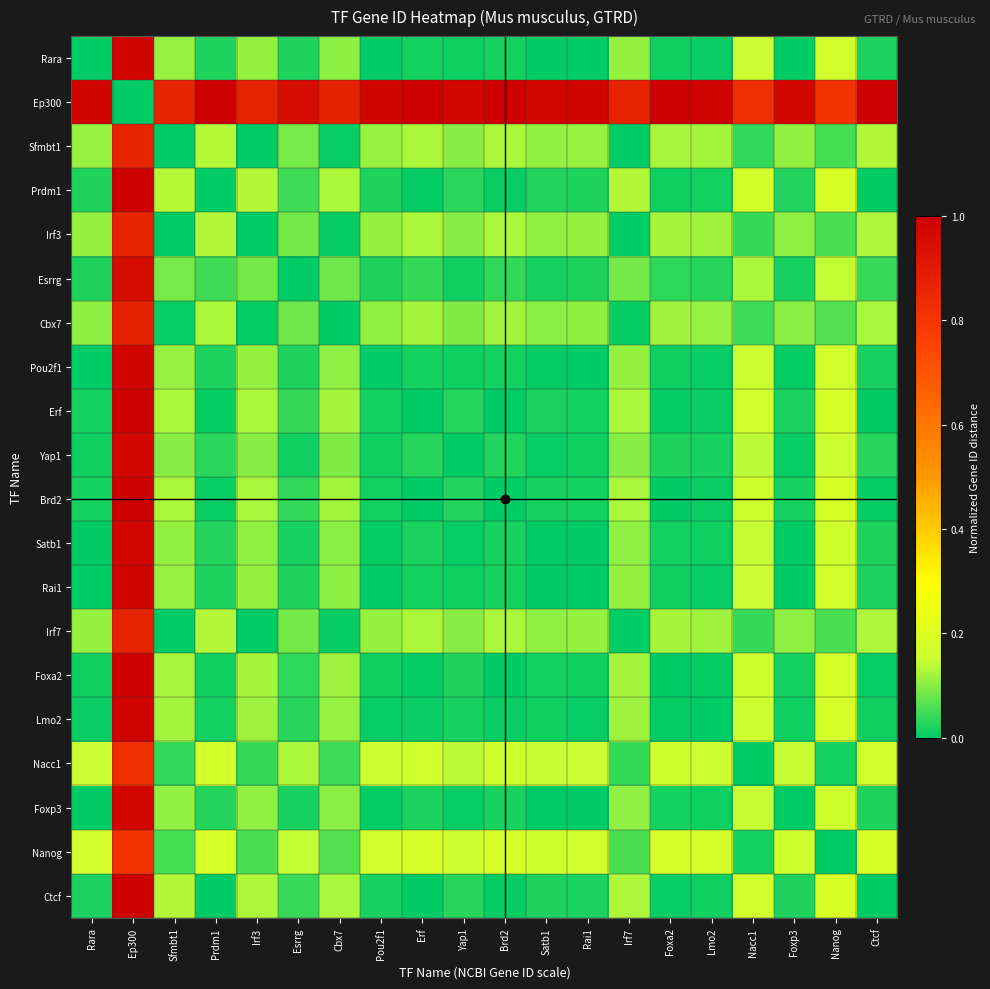

Reading left to right, what are all the values shown in this chart?

Rara: Rara=0.0	Ep300=1.0	Sfmbt1=0.1	Prdm1=0.0	Irf3=0.1	Esrrg=0.0	Cbx7=0.1	Pou2f1=0.0	Erf=0.0	Yap1=0.0	Brd2=0.0	Satb1=0.0	Rai1=0.0	Irf7=0.1	Foxa2=0.0	Lmo2=0.0	Nacc1=0.1	Foxp3=0.0	Nanog=0.2	Ctcf=0.0
Ep300: Rara=1.0	Ep300=0.0	Sfmbt1=0.9	Prdm1=1.0	Irf3=0.9	Esrrg=1.0	Cbx7=0.9	Pou2f1=1.0	Erf=1.0	Yap1=1.0	Brd2=1.0	Satb1=1.0	Rai1=1.0	Irf7=0.9	Foxa2=1.0	Lmo2=1.0	Nacc1=0.8	Foxp3=1.0	Nanog=0.8	Ctcf=1.0
Sfmbt1: Rara=0.1	Ep300=0.9	Sfmbt1=0.0	Prdm1=0.1	Irf3=0.0	Esrrg=0.1	Cbx7=0.0	Pou2f1=0.1	Erf=0.1	Yap1=0.1	Brd2=0.1	Satb1=0.1	Rai1=0.1	Irf7=0.0	Foxa2=0.1	Lmo2=0.1	Nacc1=0.0	Foxp3=0.1	Nanog=0.1	Ctcf=0.1
Prdm1: Rara=0.0	Ep300=1.0	Sfmbt1=0.1	Prdm1=0.0	Irf3=0.1	Esrrg=0.0	Cbx7=0.1	Pou2f1=0.0	Erf=0.0	Yap1=0.0	Brd2=0.0	Satb1=0.0	Rai1=0.0	Irf7=0.1	Foxa2=0.0	Lmo2=0.0	Nacc1=0.2	Foxp3=0.0	Nanog=0.2	Ctcf=0.0
Irf3: Rara=0.1	Ep300=0.9	Sfmbt1=0.0	Prdm1=0.1	Irf3=0.0	Esrrg=0.1	Cbx7=0.0	Pou2f1=0.1	Erf=0.1	Yap1=0.1	Brd2=0.1	Satb1=0.1	Rai1=0.1	Irf7=0.0	Foxa2=0.1	Lmo2=0.1	Nacc1=0.0	Foxp3=0.1	Nanog=0.1	Ctcf=0.1
Esrrg: Rara=0.0	Ep300=1.0	Sfmbt1=0.1	Prdm1=0.0	Irf3=0.1	Esrrg=0.0	Cbx7=0.1	Pou2f1=0.0	Erf=0.0	Yap1=0.0	Brd2=0.0	Satb1=0.0	Rai1=0.0	Irf7=0.1	Foxa2=0.0	Lmo2=0.0	Nacc1=0.1	Foxp3=0.0	Nanog=0.1	Ctcf=0.0
Cbx7: Rara=0.1	Ep300=0.9	Sfmbt1=0.0	Prdm1=0.1	Irf3=0.0	Esrrg=0.1	Cbx7=0.0	Pou2f1=0.1	Erf=0.1	Yap1=0.1	Brd2=0.1	Satb1=0.1	Rai1=0.1	Irf7=0.0	Foxa2=0.1	Lmo2=0.1	Nacc1=0.0	Foxp3=0.1	Nanog=0.1	Ctcf=0.1
Pou2f1: Rara=0.0	Ep300=1.0	Sfmbt1=0.1	Prdm1=0.0	Irf3=0.1	Esrrg=0.0	Cbx7=0.1	Pou2f1=0.0	Erf=0.0	Yap1=0.0	Brd2=0.0	Satb1=0.0	Rai1=0.0	Irf7=0.1	Foxa2=0.0	Lmo2=0.0	Nacc1=0.2	Foxp3=0.0	Nanog=0.2	Ctcf=0.0
Erf: Rara=0.0	Ep300=1.0	Sfmbt1=0.1	Prdm1=0.0	Irf3=0.1	Esrrg=0.0	Cbx7=0.1	Pou2f1=0.0	Erf=0.0	Yap1=0.0	Brd2=0.0	Satb1=0.0	Rai1=0.0	Irf7=0.1	Foxa2=0.0	Lmo2=0.0	Nacc1=0.2	Foxp3=0.0	Nanog=0.2	Ctcf=0.0
Yap1: Rara=0.0	Ep300=1.0	Sfmbt1=0.1	Prdm1=0.0	Irf3=0.1	Esrrg=0.0	Cbx7=0.1	Pou2f1=0.0	Erf=0.0	Yap1=0.0	Brd2=0.0	Satb1=0.0	Rai1=0.0	Irf7=0.1	Foxa2=0.0	Lmo2=0.0	Nacc1=0.1	Foxp3=0.0	Nanog=0.2	Ctcf=0.0
Brd2: Rara=0.0	Ep300=1.0	Sfmbt1=0.1	Prdm1=0.0	Irf3=0.1	Esrrg=0.0	Cbx7=0.1	Pou2f1=0.0	Erf=0.0	Yap1=0.0	Brd2=0.0	Satb1=0.0	Rai1=0.0	Irf7=0.1	Foxa2=0.0	Lmo2=0.0	Nacc1=0.2	Foxp3=0.0	Nanog=0.2	Ctcf=0.0
Satb1: Rara=0.0	Ep300=1.0	Sfmbt1=0.1	Prdm1=0.0	Irf3=0.1	Esrrg=0.0	Cbx7=0.1	Pou2f1=0.0	Erf=0.0	Yap1=0.0	Brd2=0.0	Satb1=0.0	Rai1=0.0	Irf7=0.1	Foxa2=0.0	Lmo2=0.0	Nacc1=0.1	Foxp3=0.0	Nanog=0.2	Ctcf=0.0
Rai1: Rara=0.0	Ep300=1.0	Sfmbt1=0.1	Prdm1=0.0	Irf3=0.1	Esrrg=0.0	Cbx7=0.1	Pou2f1=0.0	Erf=0.0	Yap1=0.0	Brd2=0.0	Satb1=0.0	Rai1=0.0	Irf7=0.1	Foxa2=0.0	Lmo2=0.0	Nacc1=0.1	Foxp3=0.0	Nanog=0.2	Ctcf=0.0
Irf7: Rara=0.1	Ep300=0.9	Sfmbt1=0.0	Prdm1=0.1	Irf3=0.0	Esrrg=0.1	Cbx7=0.0	Pou2f1=0.1	Erf=0.1	Yap1=0.1	Brd2=0.1	Satb1=0.1	Rai1=0.1	Irf7=0.0	Foxa2=0.1	Lmo2=0.1	Nacc1=0.0	Foxp3=0.1	Nanog=0.1	Ctcf=0.1
Foxa2: Rara=0.0	Ep300=1.0	Sfmbt1=0.1	Prdm1=0.0	Irf3=0.1	Esrrg=0.0	Cbx7=0.1	Pou2f1=0.0	Erf=0.0	Yap1=0.0	Brd2=0.0	Satb1=0.0	Rai1=0.0	Irf7=0.1	Foxa2=0.0	Lmo2=0.0	Nacc1=0.2	Foxp3=0.0	Nanog=0.2	Ctcf=0.0
Lmo2: Rara=0.0	Ep300=1.0	Sfmbt1=0.1	Prdm1=0.0	Irf3=0.1	Esrrg=0.0	Cbx7=0.1	Pou2f1=0.0	Erf=0.0	Yap1=0.0	Brd2=0.0	Satb1=0.0	Rai1=0.0	Irf7=0.1	Foxa2=0.0	Lmo2=0.0	Nacc1=0.2	Foxp3=0.0	Nanog=0.2	Ctcf=0.0
Nacc1: Rara=0.1	Ep300=0.8	Sfmbt1=0.0	Prdm1=0.2	Irf3=0.0	Esrrg=0.1	Cbx7=0.0	Pou2f1=0.2	Erf=0.2	Yap1=0.1	Brd2=0.2	Satb1=0.1	Rai1=0.1	Irf7=0.0	Foxa2=0.2	Lmo2=0.2	Nacc1=0.0	Foxp3=0.1	Nanog=0.0	Ctcf=0.2
Foxp3: Rara=0.0	Ep300=1.0	Sfmbt1=0.1	Prdm1=0.0	Irf3=0.1	Esrrg=0.0	Cbx7=0.1	Pou2f1=0.0	Erf=0.0	Yap1=0.0	Brd2=0.0	Satb1=0.0	Rai1=0.0	Irf7=0.1	Foxa2=0.0	Lmo2=0.0	Nacc1=0.1	Foxp3=0.0	Nanog=0.2	Ctcf=0.0
Nanog: Rara=0.2	Ep300=0.8	Sfmbt1=0.1	Prdm1=0.2	Irf3=0.1	Esrrg=0.1	Cbx7=0.1	Pou2f1=0.2	Erf=0.2	Yap1=0.2	Brd2=0.2	Satb1=0.2	Rai1=0.2	Irf7=0.1	Foxa2=0.2	Lmo2=0.2	Nacc1=0.0	Foxp3=0.2	Nanog=0.0	Ctcf=0.2
Ctcf: Rara=0.0	Ep300=1.0	Sfmbt1=0.1	Prdm1=0.0	Irf3=0.1	Esrrg=0.0	Cbx7=0.1	Pou2f1=0.0	Erf=0.0	Yap1=0.0	Brd2=0.0	Satb1=0.0	Rai1=0.0	Irf7=0.1	Foxa2=0.0	Lmo2=0.0	Nacc1=0.2	Foxp3=0.0	Nanog=0.2	Ctcf=0.0